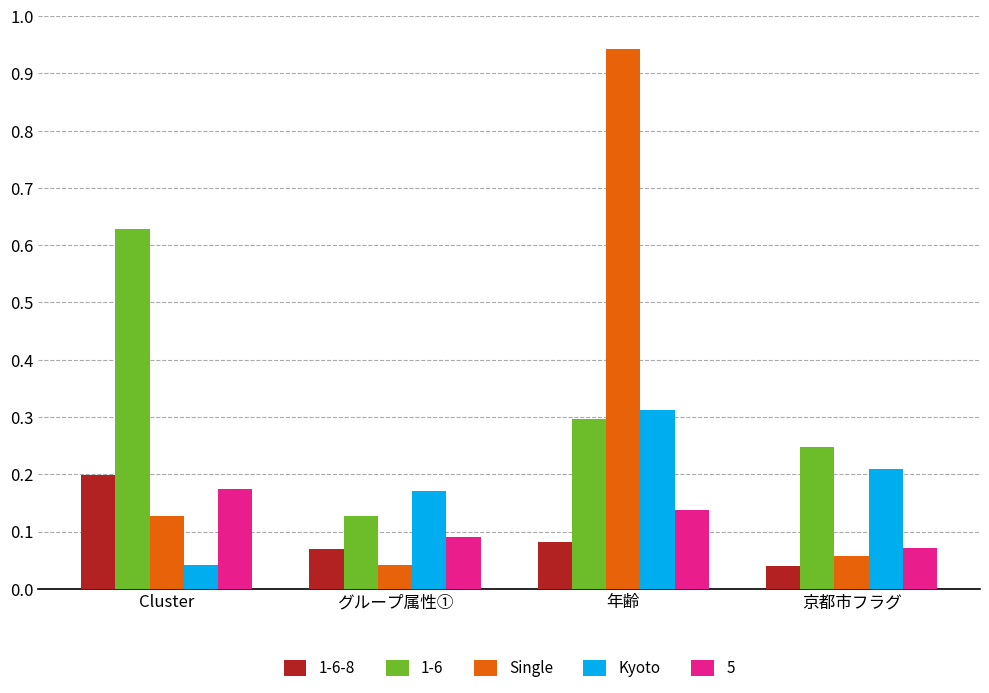

How many 1-6-8 values are between 0 and 1?

4